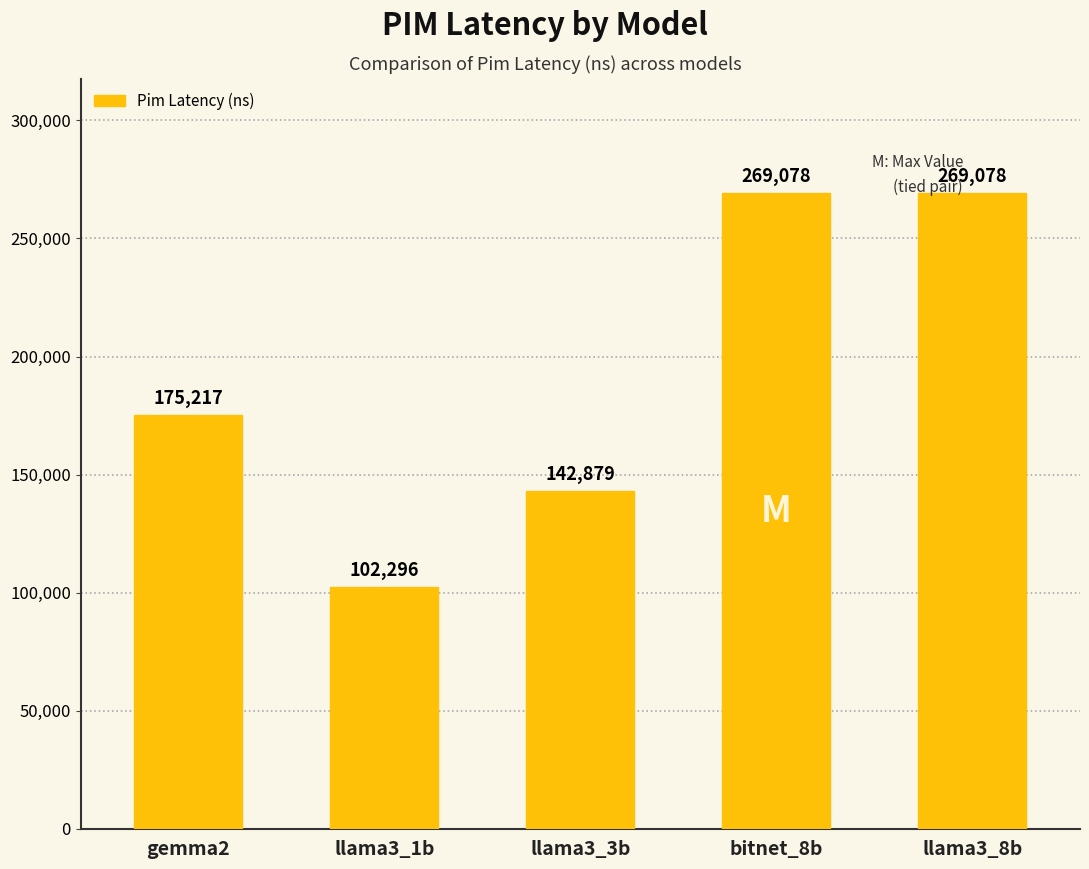

At which label is the value closest to 185687?

gemma2